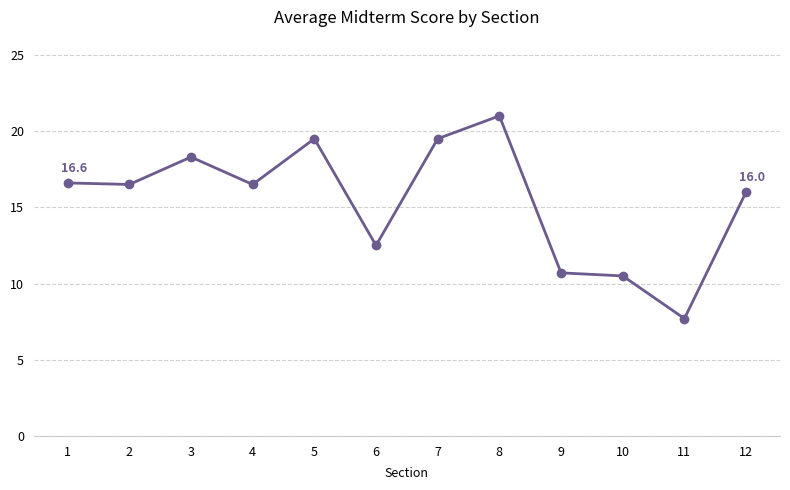

The chart shows a value of 16.0 at 12. True or false?

True